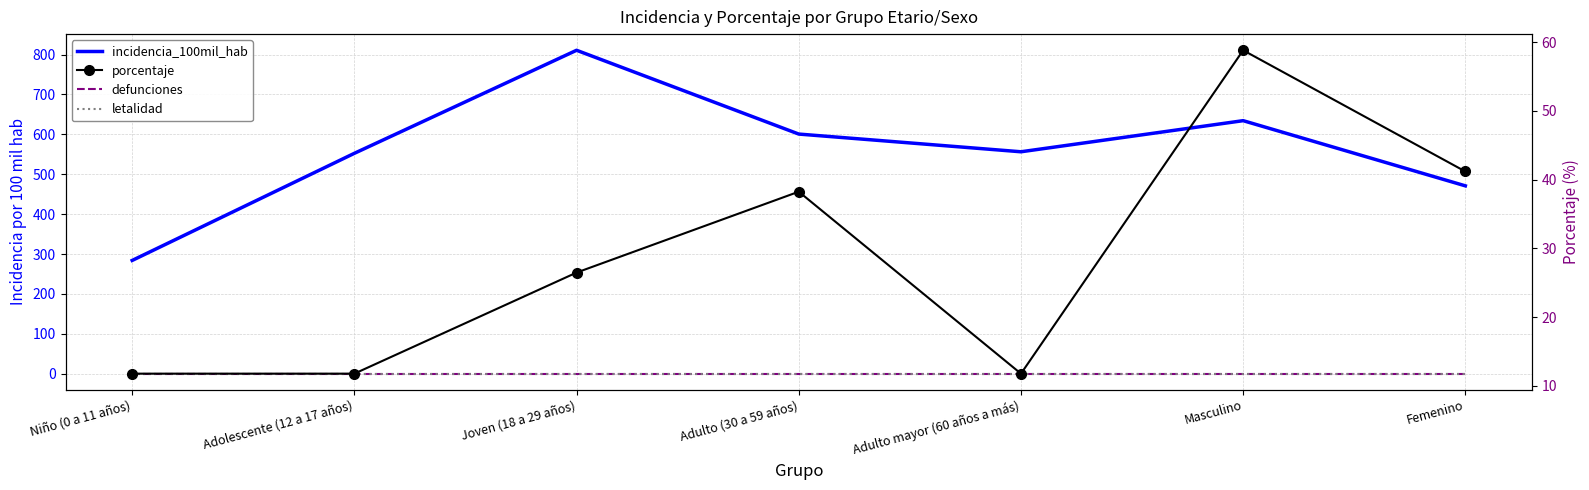

True or false: defunciones has a value of 0.0 at Femenino.

True